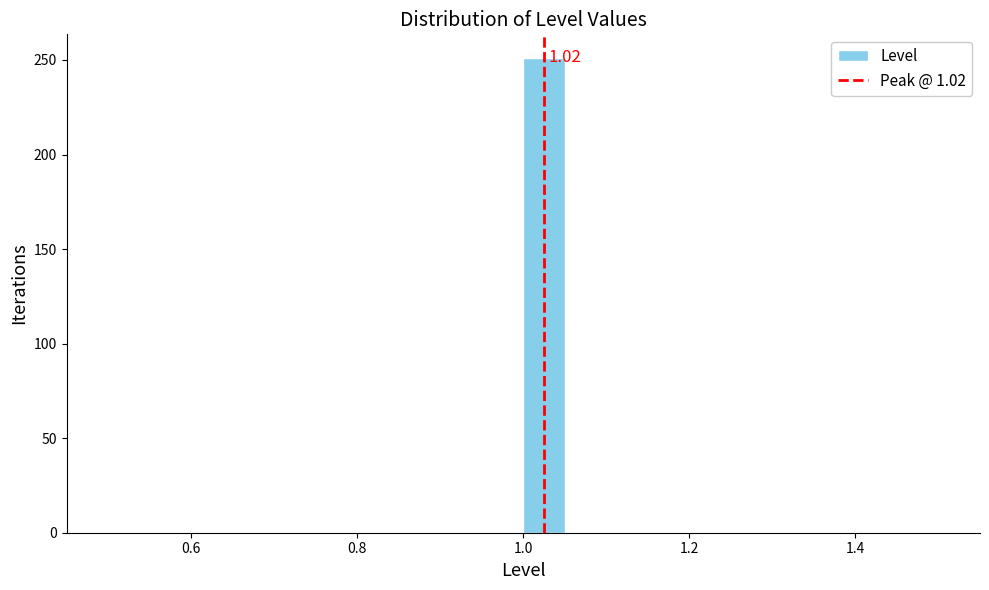

Read against the x-axis, roughly where is the centre of the tallest bar?

1.02